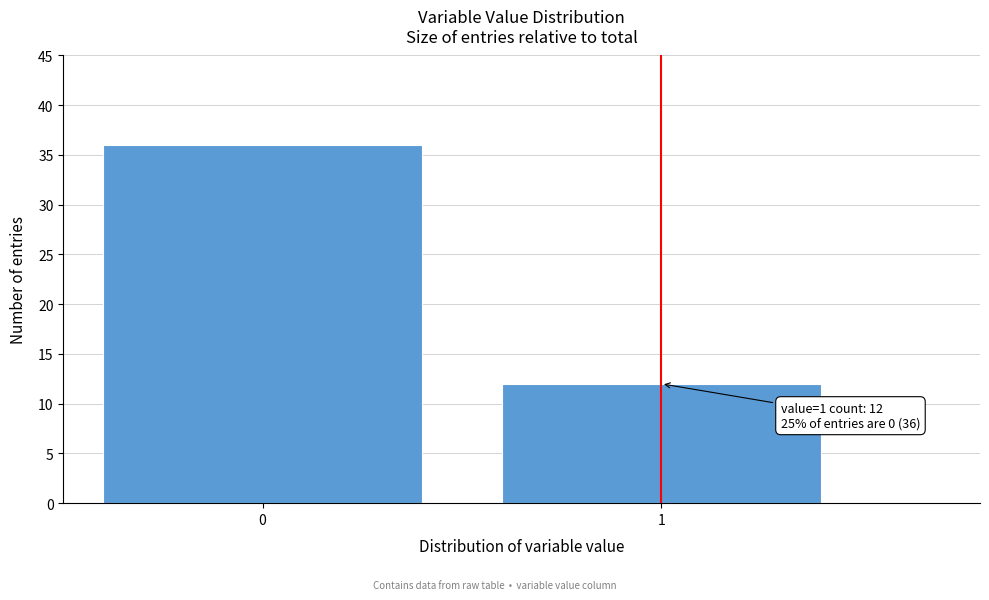

Reading left to right, transcribe all the data shown in this chart.

0=36	1=12